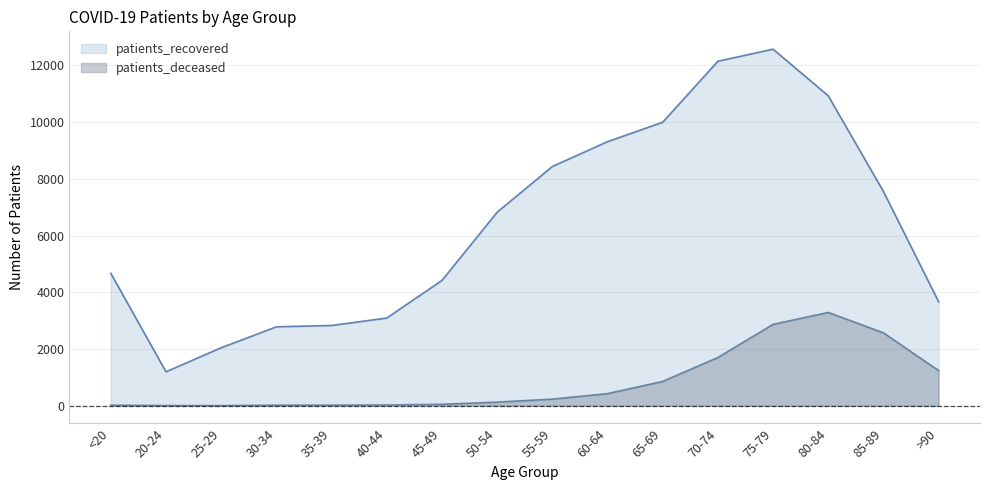

What is the total value across all series at 65-69?

10851